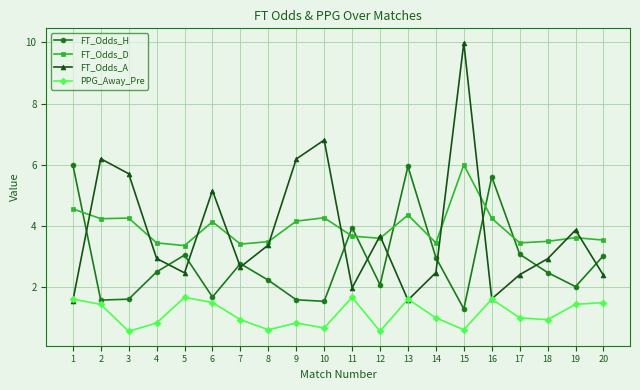

Where does the PPG_Away_Pre series first go above 1?

1